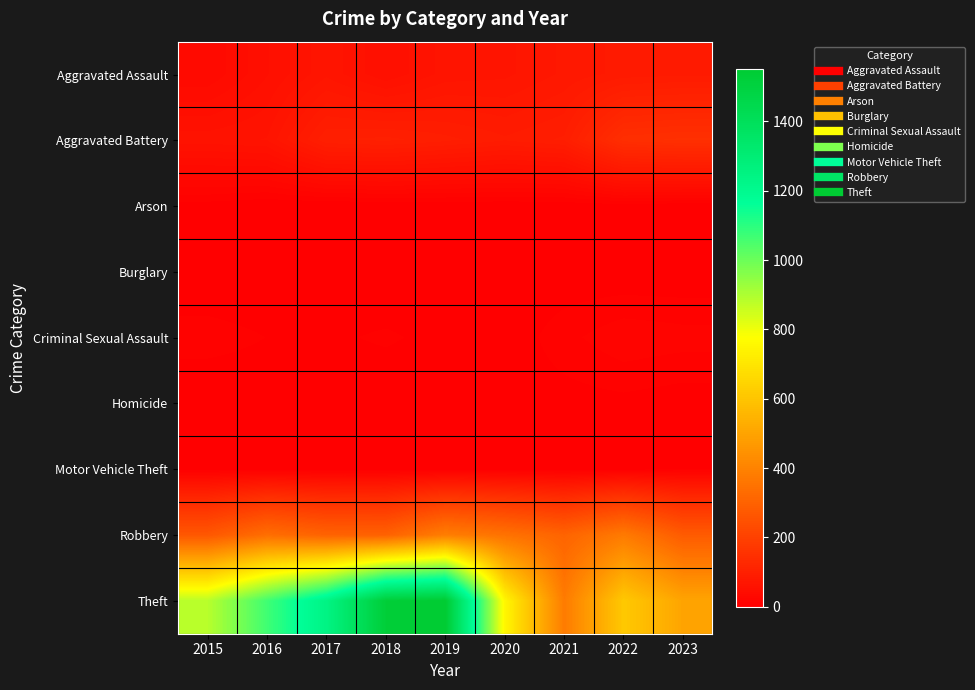

At which category does the chart reach its minimum across all series?

2016